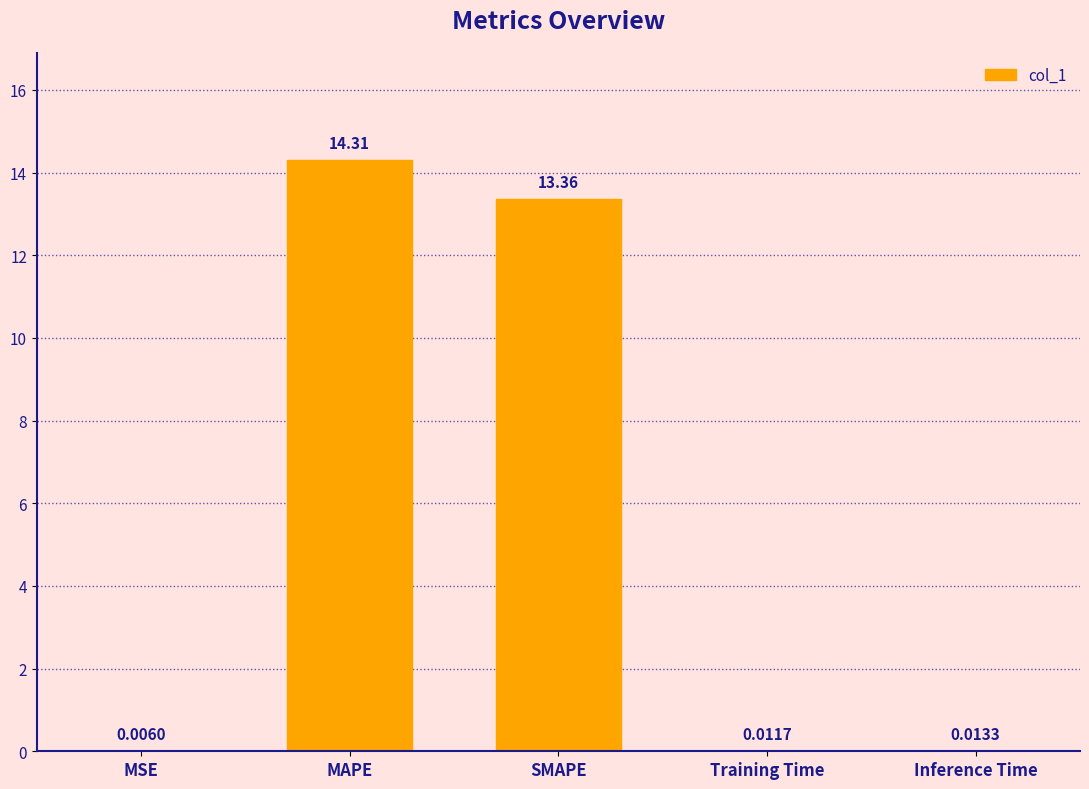

What is the sum of the values at Inference Time and SMAPE?

13.4